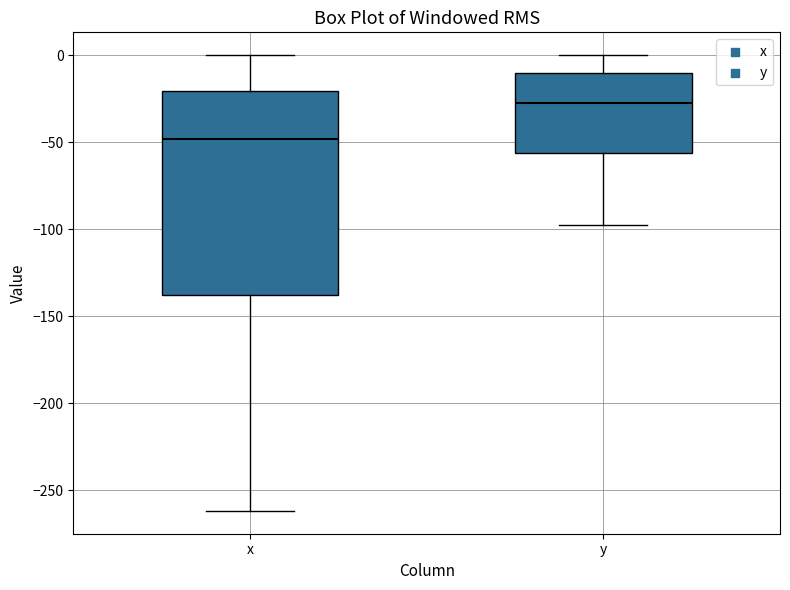

Reading left to right, transcribe this box plot: for each box, give where its median line is, the range the box spans, and where its two whiskers end, as read against the y-axis. The values are not printed on the chart, so give them approximately, as read against the axis.

x: median -50, box -140 to -20, whiskers -260 to 0
y: median -25, box -55 to -10, whiskers -95 to 0